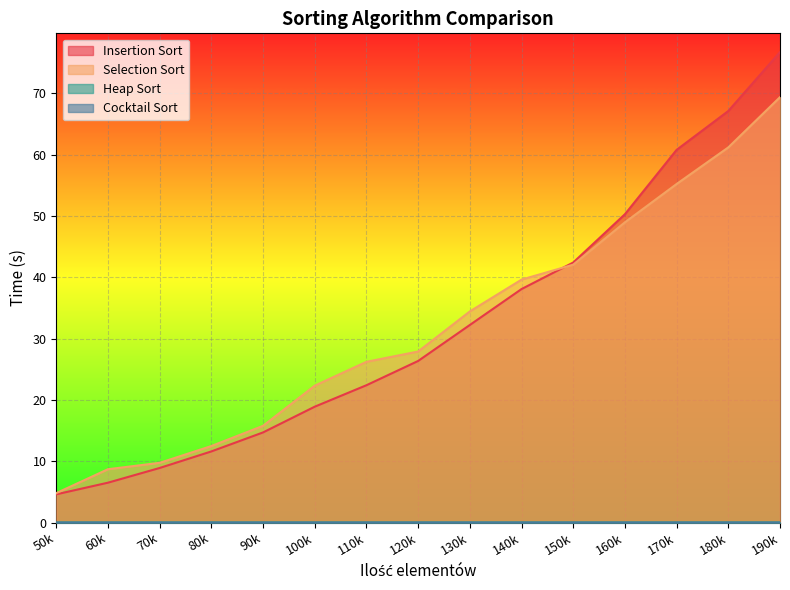

Is it true that Selection Sort equals 29.1 at 100k?

False